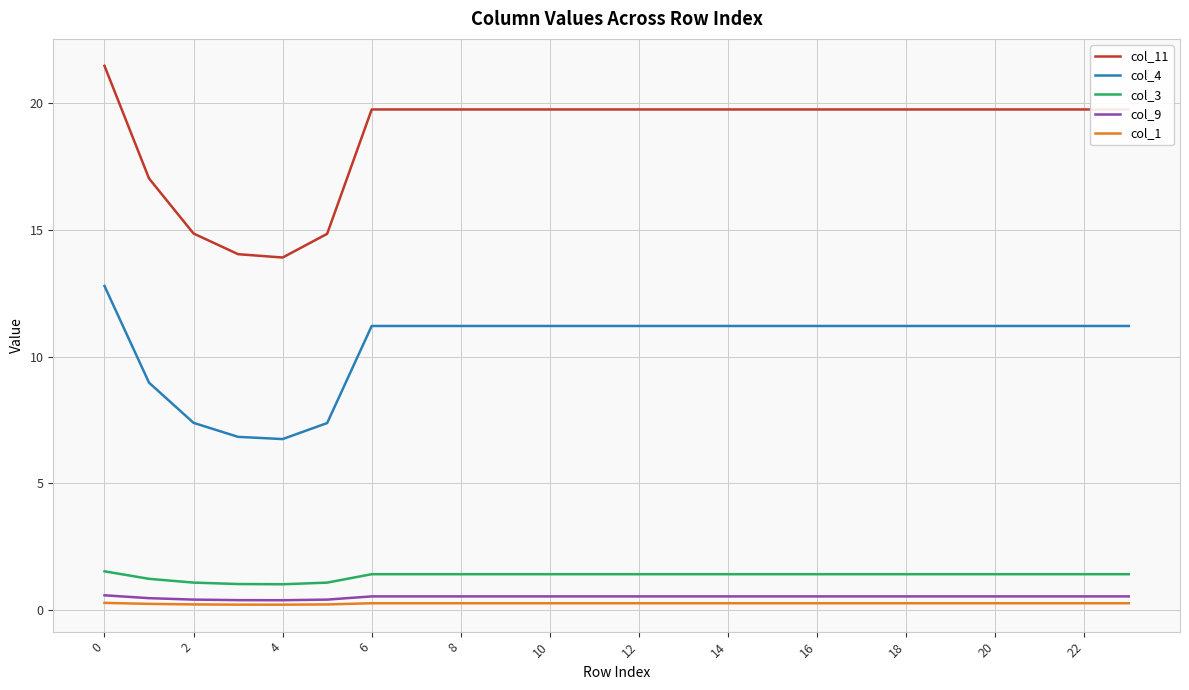

Which series has the widest spread of values?

col_11